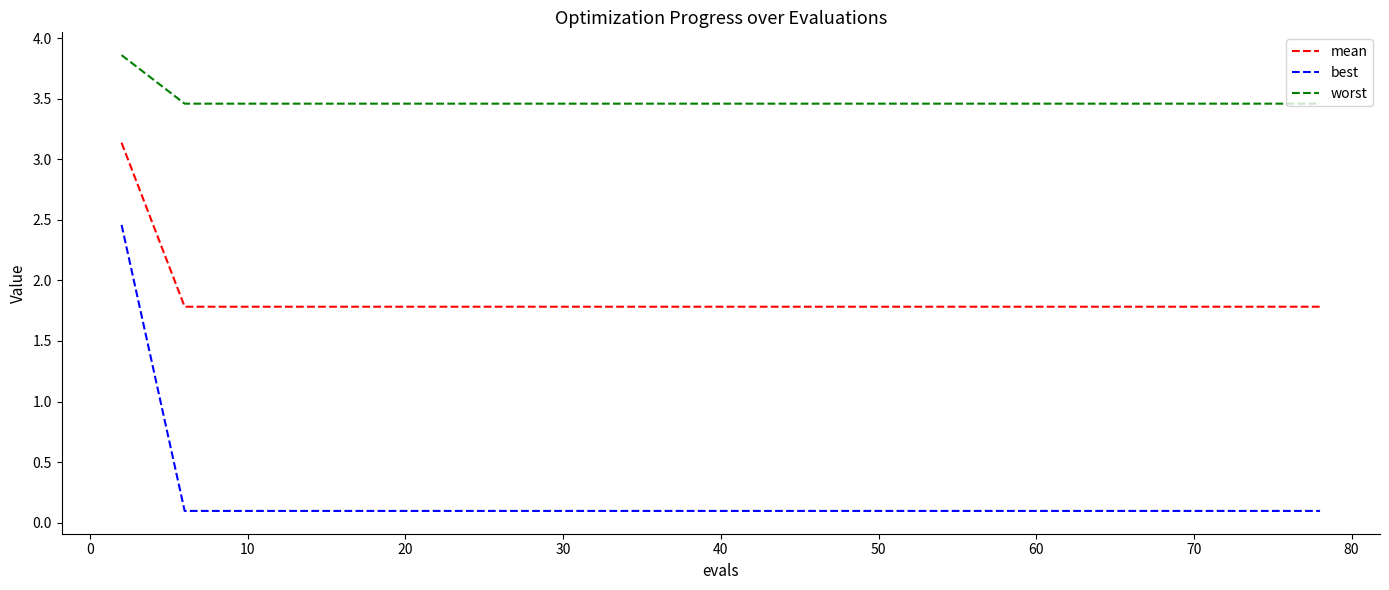

What is the greatest value displayed?

3.9